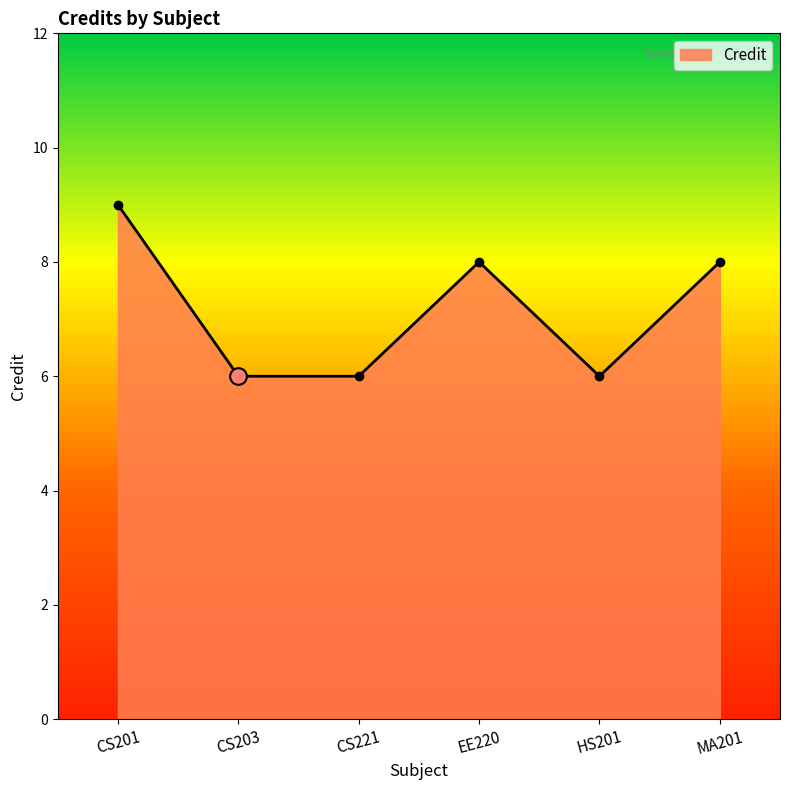

How many data points does each series have?

6